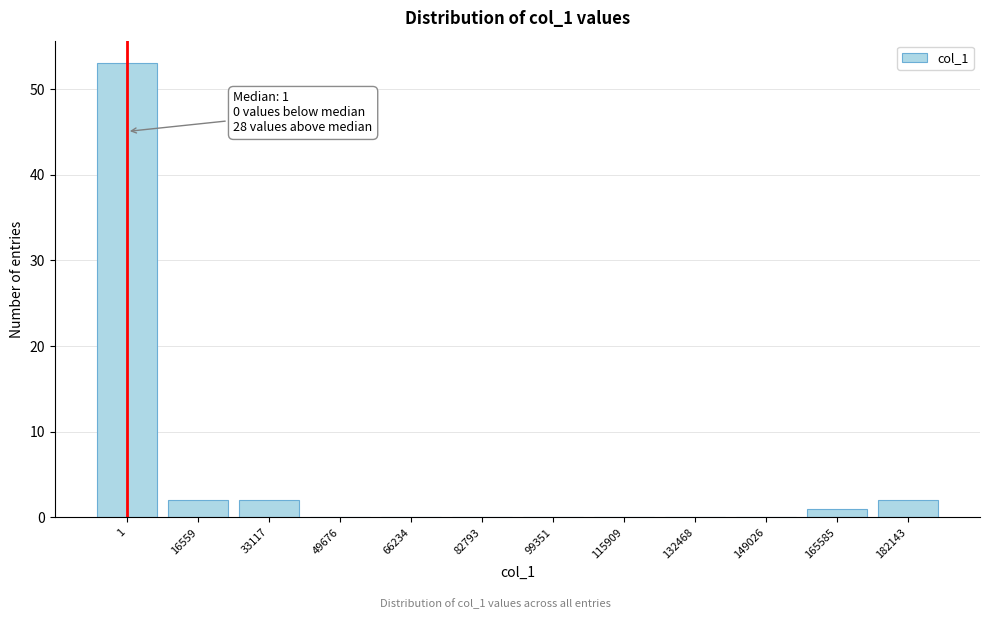

Reading left to right, transcribe all the data shown in this chart.

1=53	16559=2	33117=2	49676=0	66234=0	82793=0	99351=0	115909=0	132468=0	149026=0	165585=1	182143=2